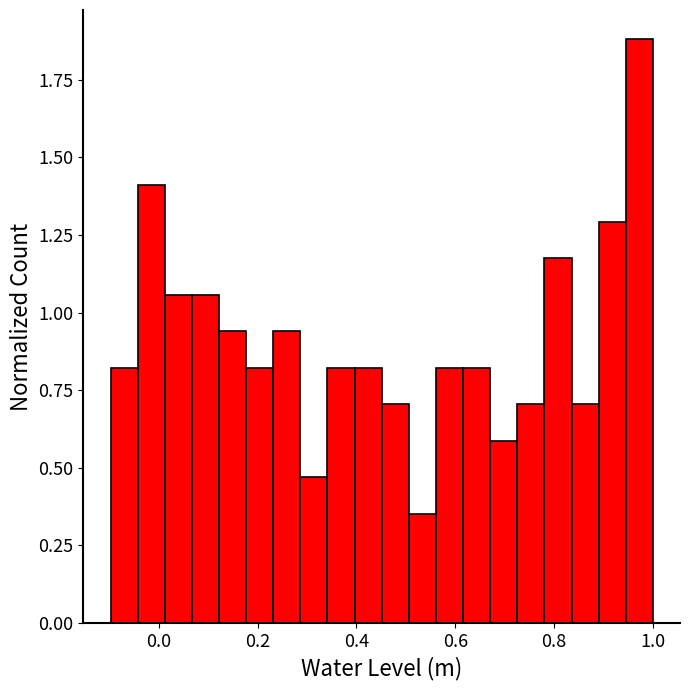

Read against the x-axis, roughly where is the centre of the tallest bar?

0.98